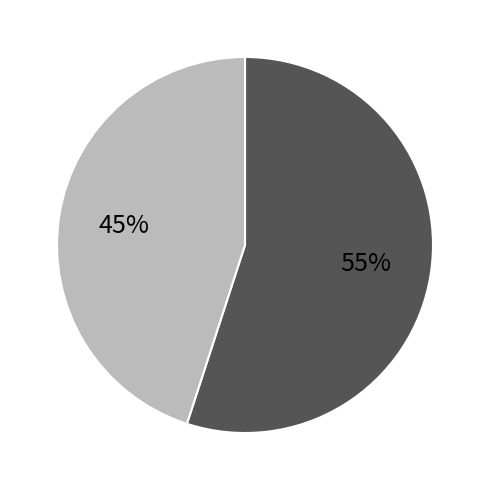

To the nearest percent, what is the difference between the largest and smallest slice percentages?

10%